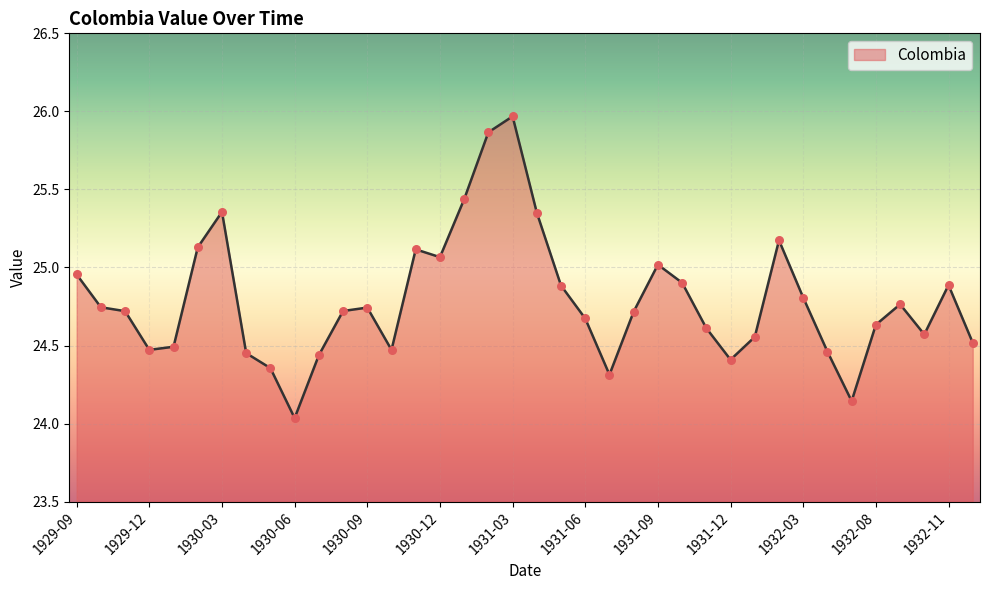

What is the difference between the maximum and minimum values?

1.9